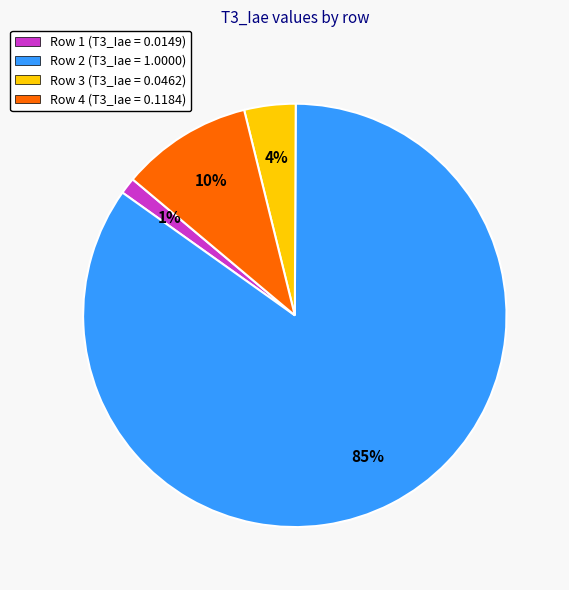

How many segments does this pie chart have?

4